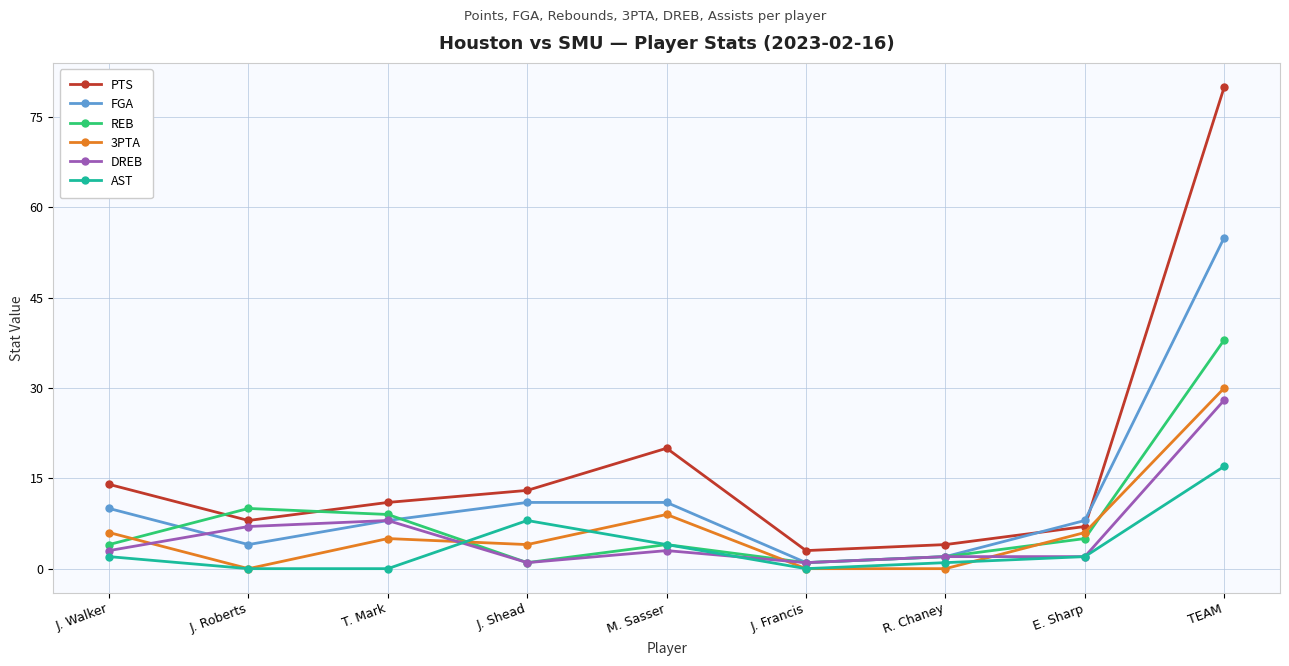

True or false: FGA and PTS cross at least once.

True